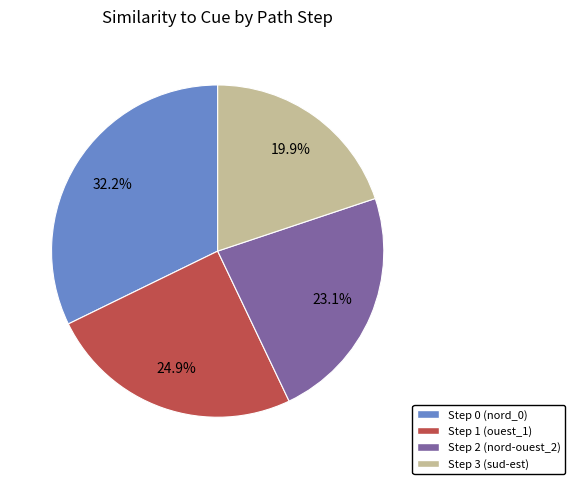

How many slices are in this pie chart?

4